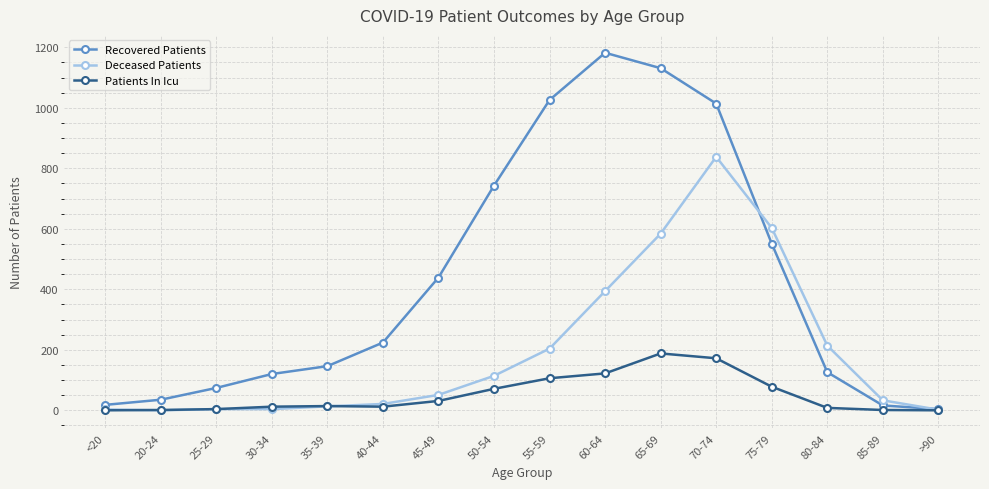

Which series changed the most between 35-39 and 40-44?

Recovered Patients